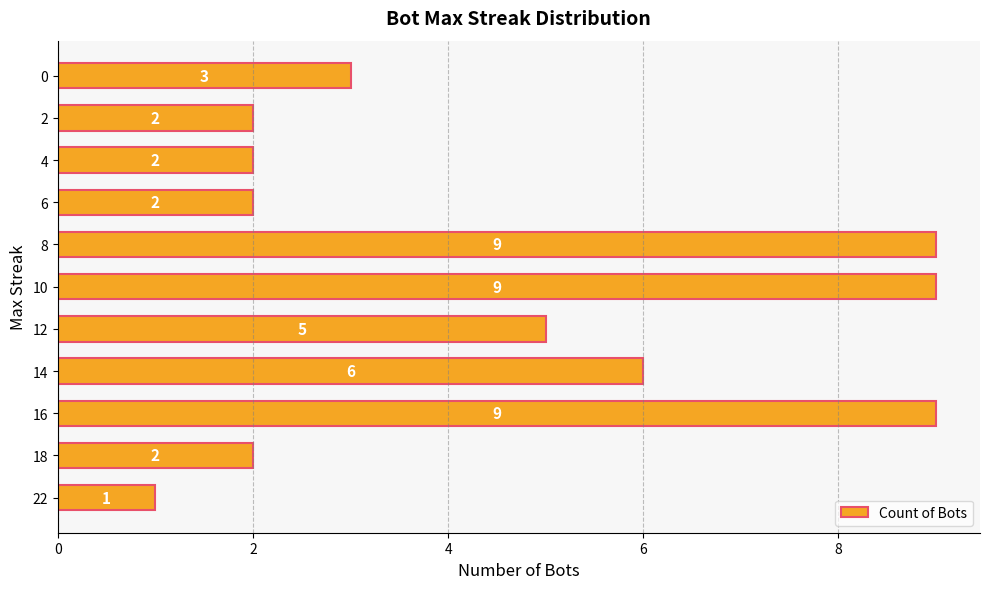

What is the change in value from 16 to 12?

-4